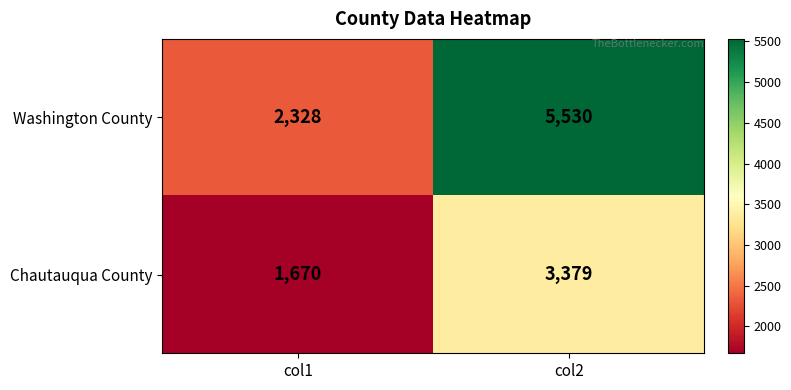

Reading left to right, transcribe all the data shown in this chart.

Washington County: col1=2328	col2=5530
Chautauqua County: col1=1670	col2=3379